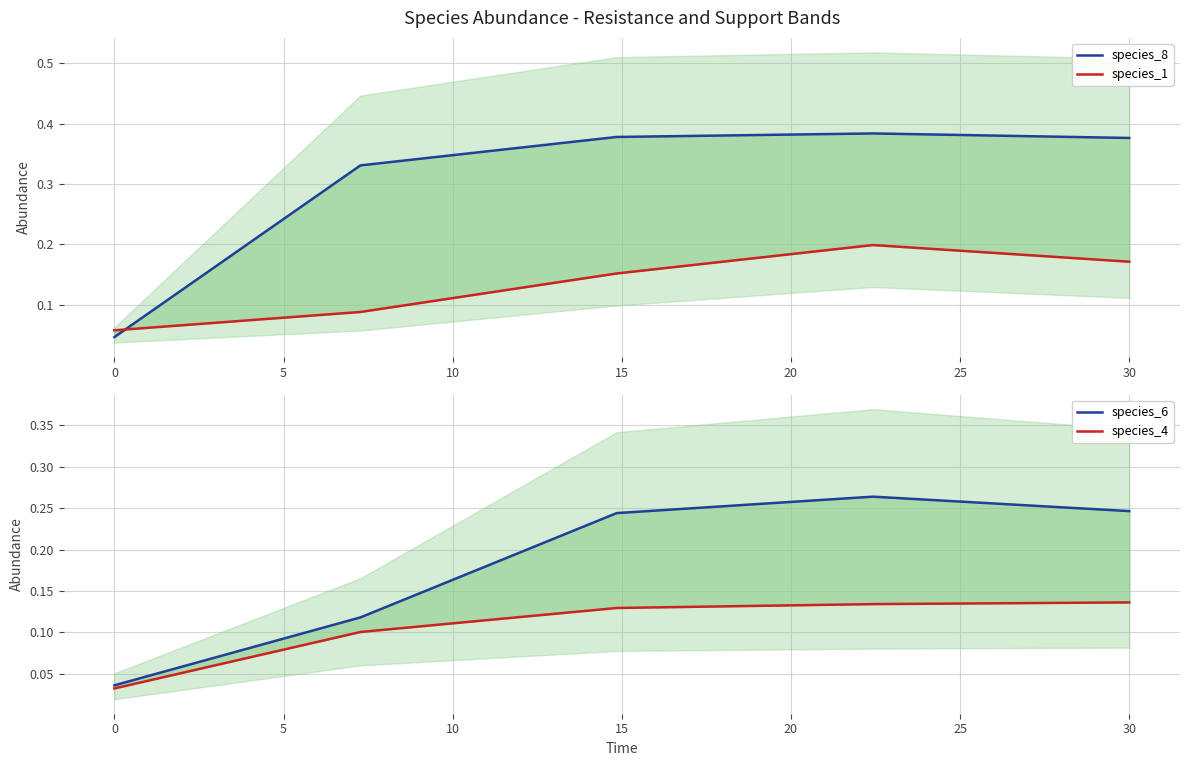

After their last crossing, which series has the higher values: species_1 or species_4?

species_1